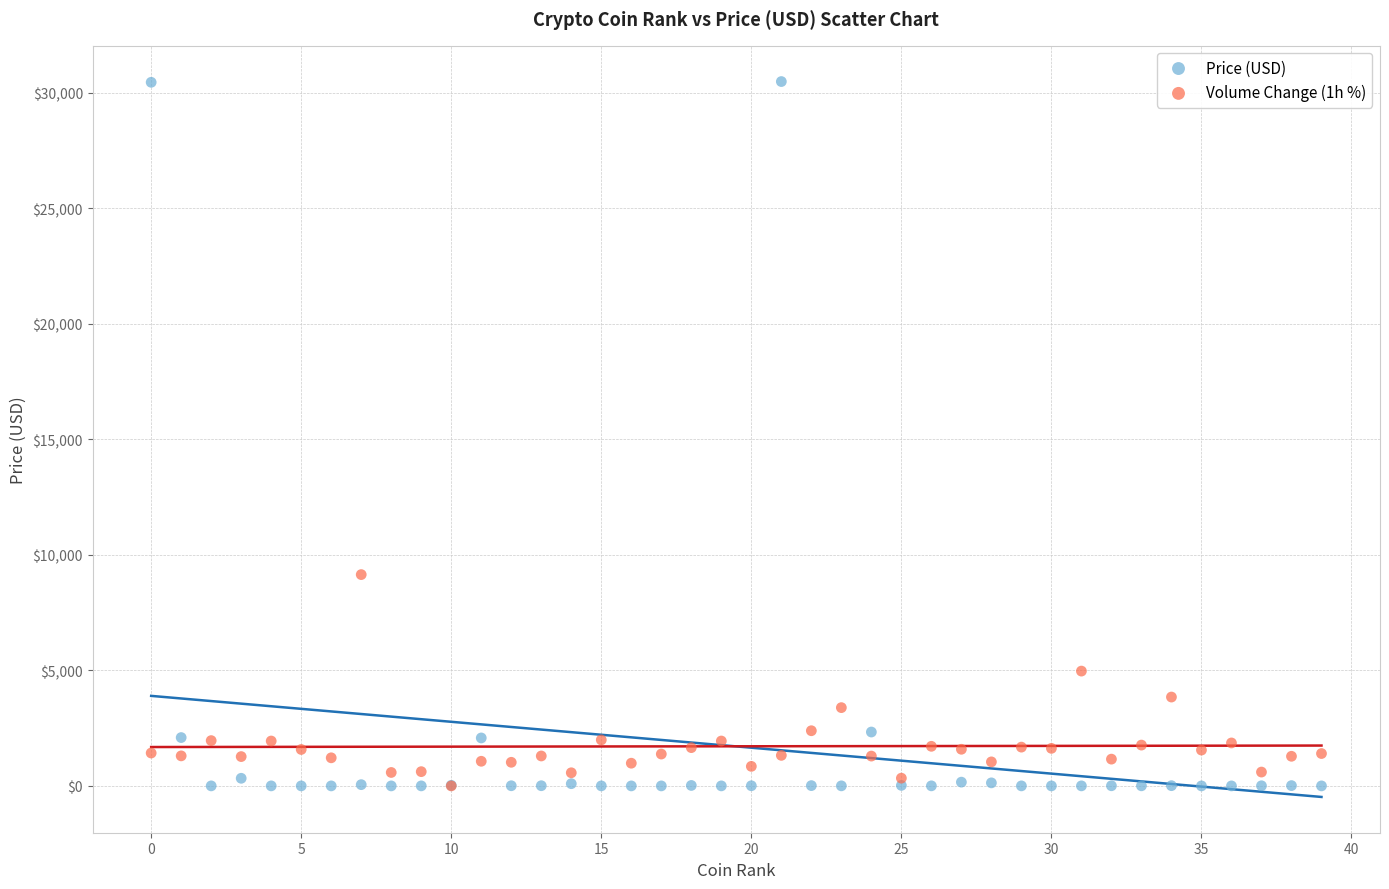

What are all the series names shown in the legend?

Price (USD), Volume Change (1h %)